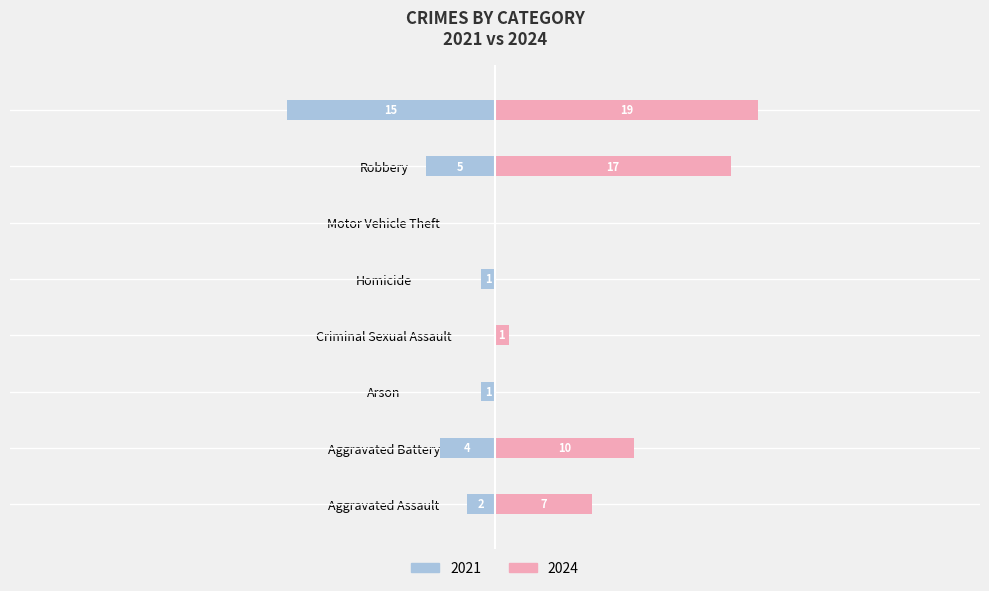

What is the label of the 8th bar from the left?

Theft